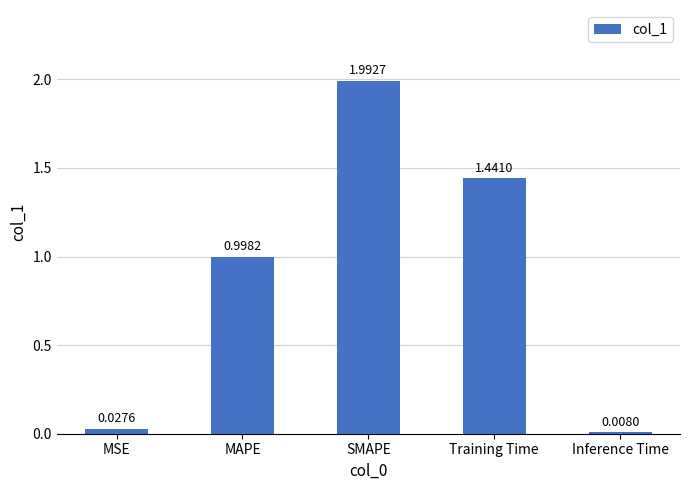

What is the sum of all values?

4.5